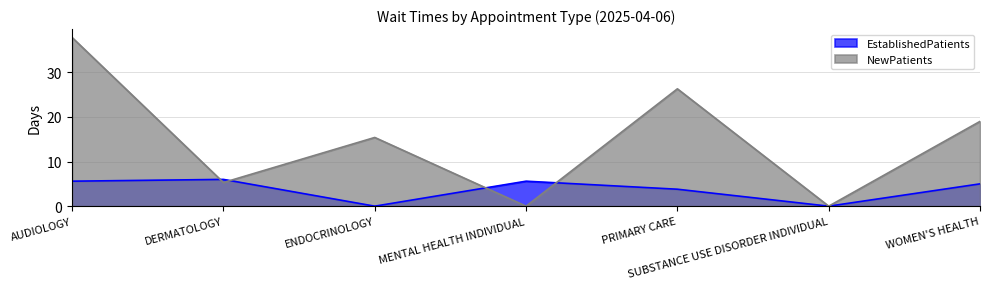

Where does the EstablishedPatients series first go above 5?

AUDIOLOGY